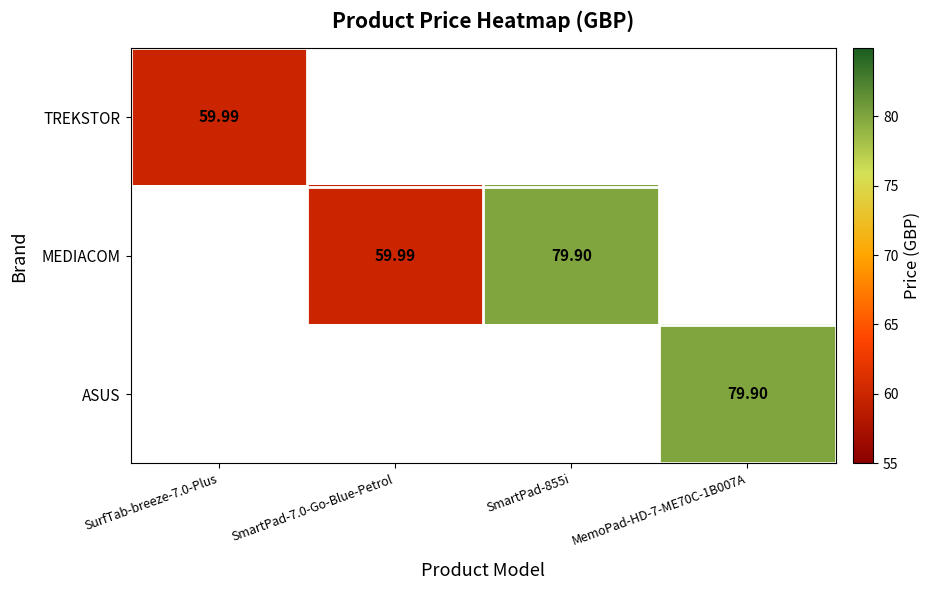

At how many categories does at least one series exceed 74?

2